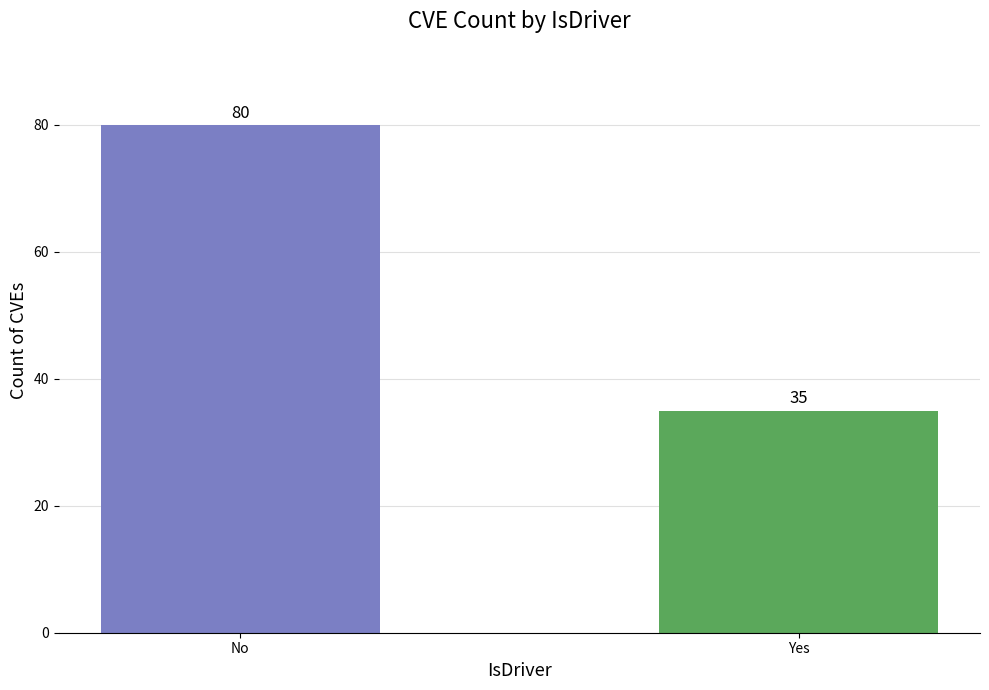

Reading left to right, transcribe all the data shown in this chart.

No=80	Yes=35